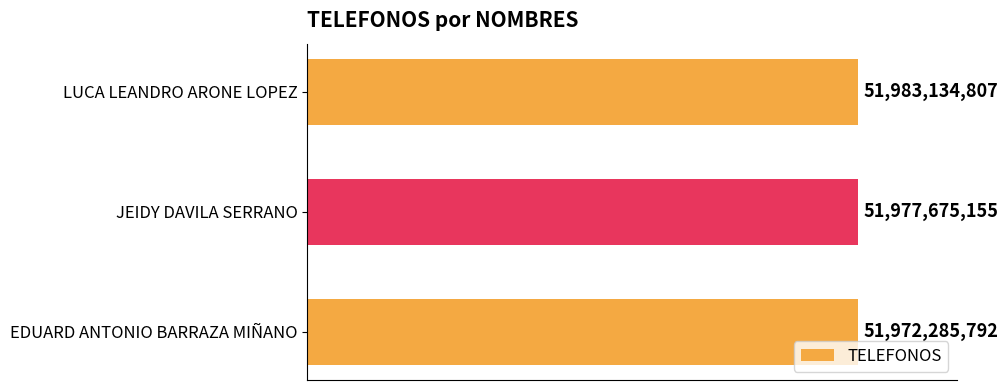

Which category has the lowest value across all series?

EDUARD ANTONIO BARRAZA MIÑANO